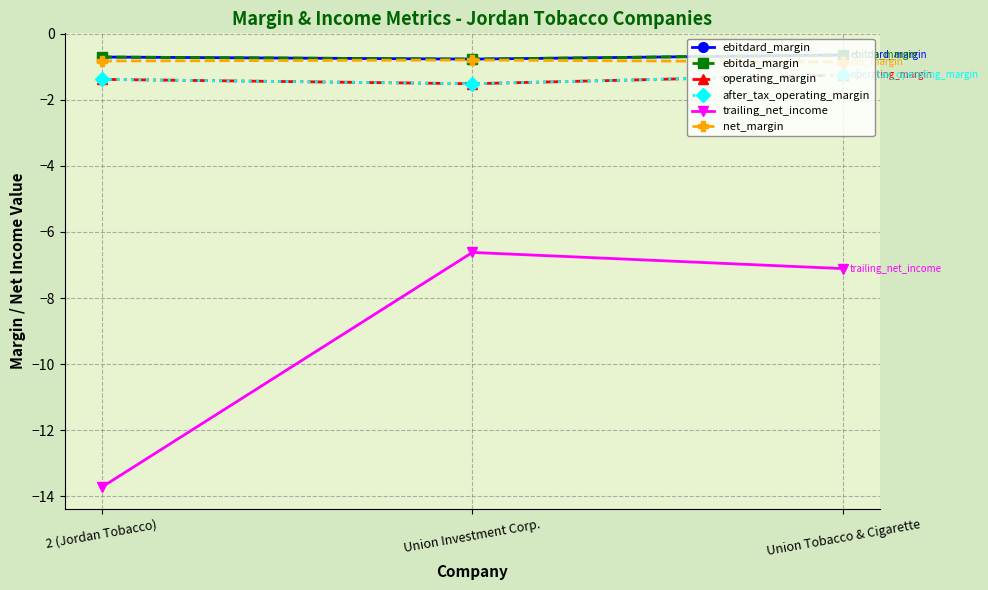

What is the value of the operating_margin point at the 3rd from the left?

-1.2